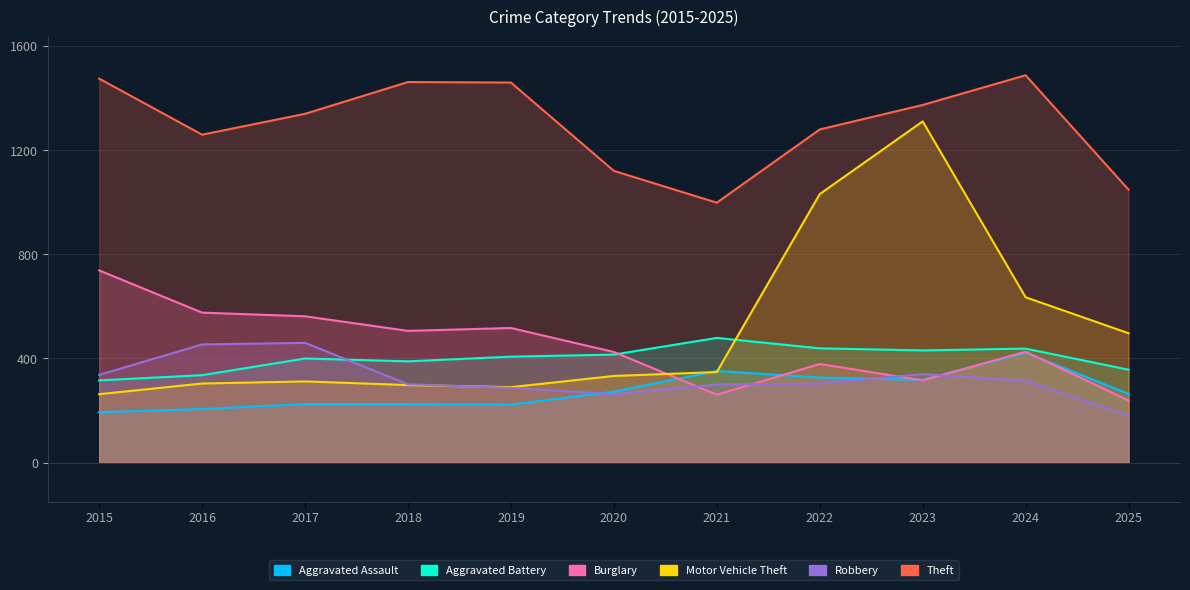

Which category has the lowest value across all series?

2025